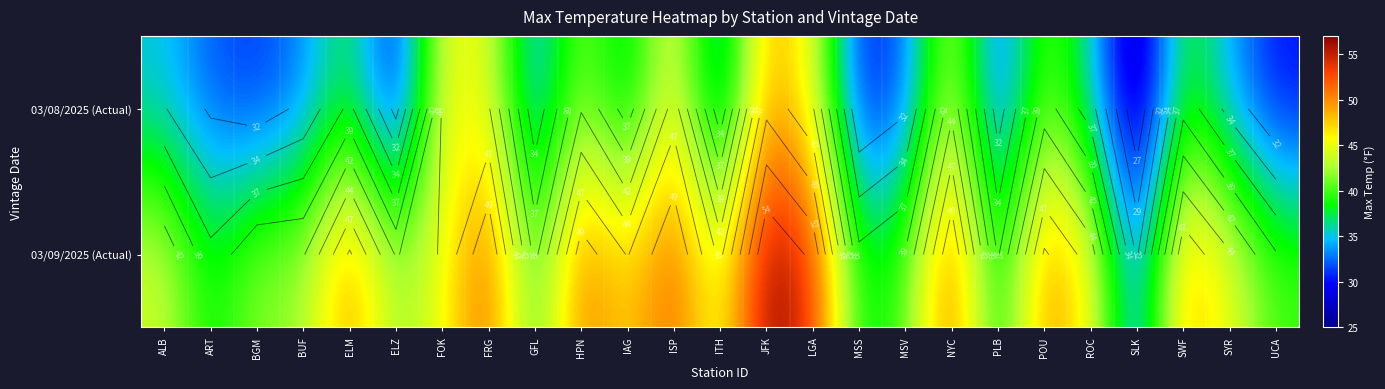

What is the greatest value displayed?

57